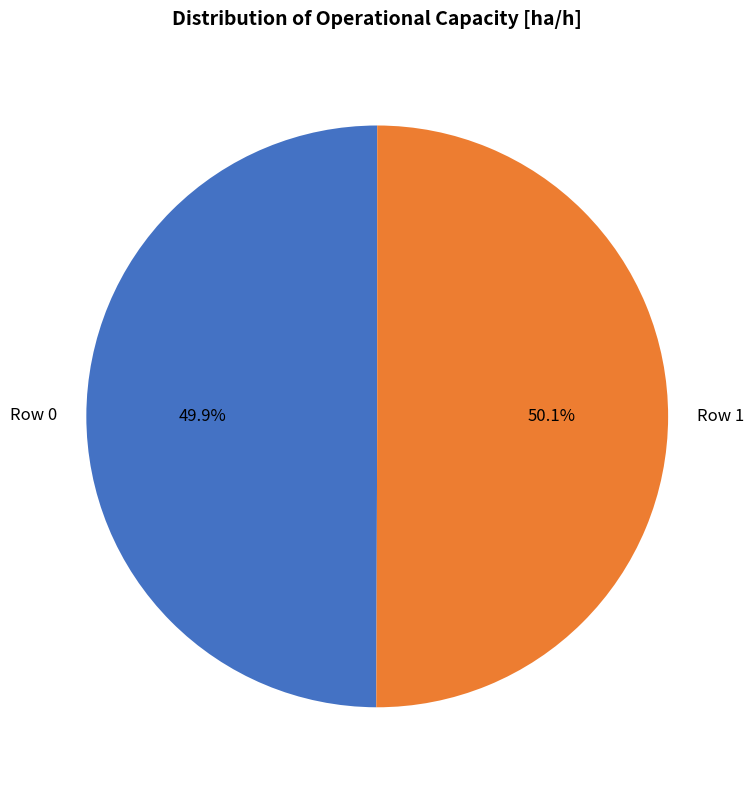

To the nearest percent, what portion does Row 1 represent?

50%